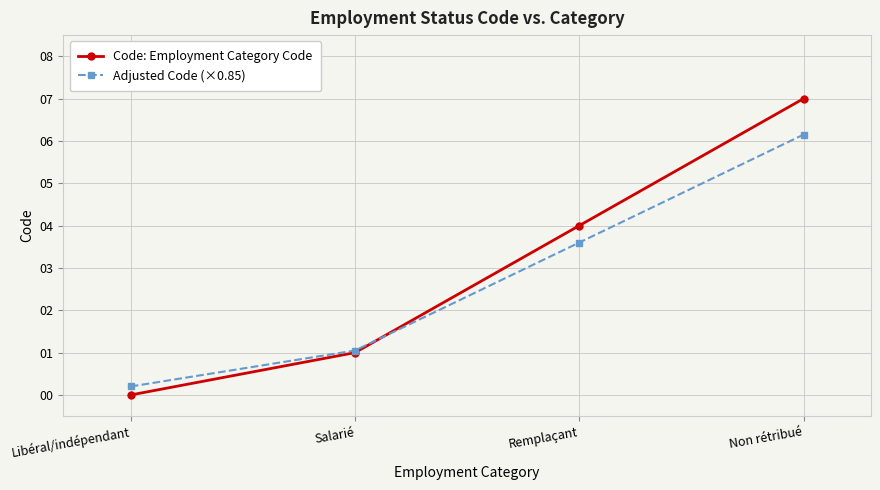

Where is Adjusted Code (×0.85) nearest to the value 3?

Remplaçant